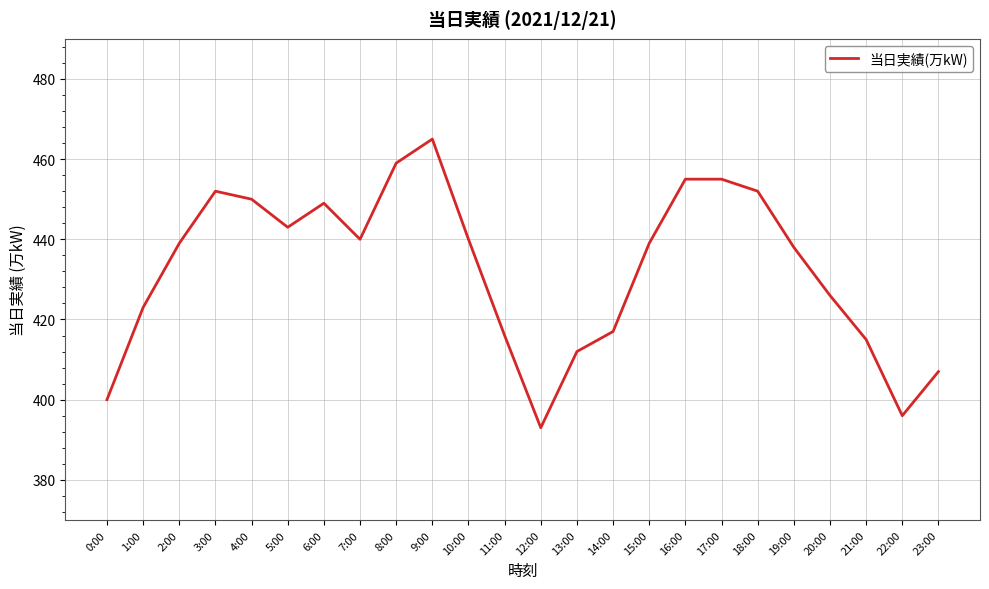

What is the difference between the maximum and minimum values?

72